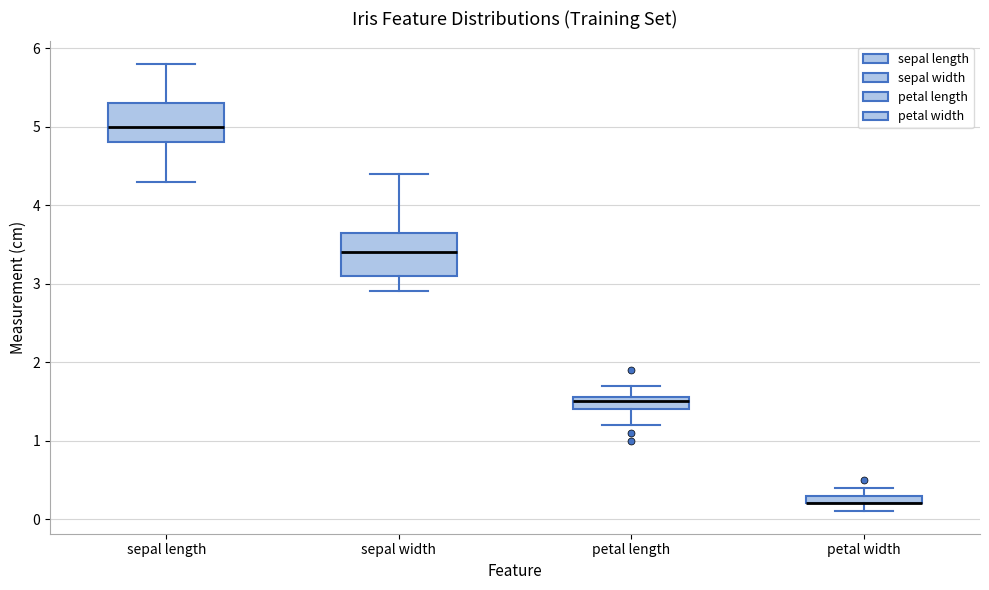

Where does the lower whisker of the box for sepal width end on the y-axis? The values are not printed on the chart, so give them approximately, as read against the axis.

2.9